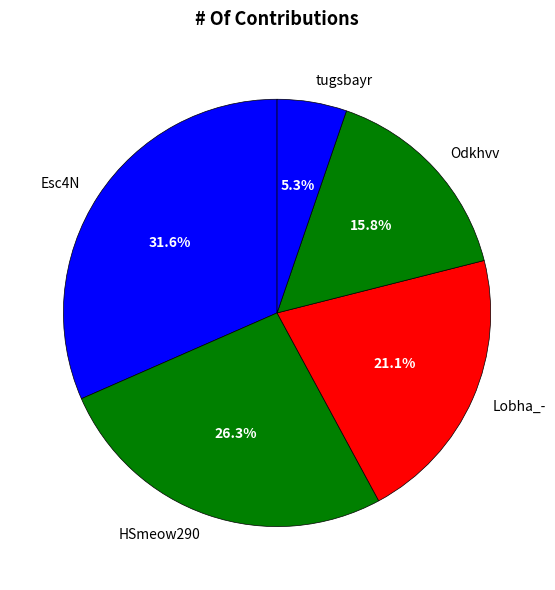

How many segments does this pie chart have?

5